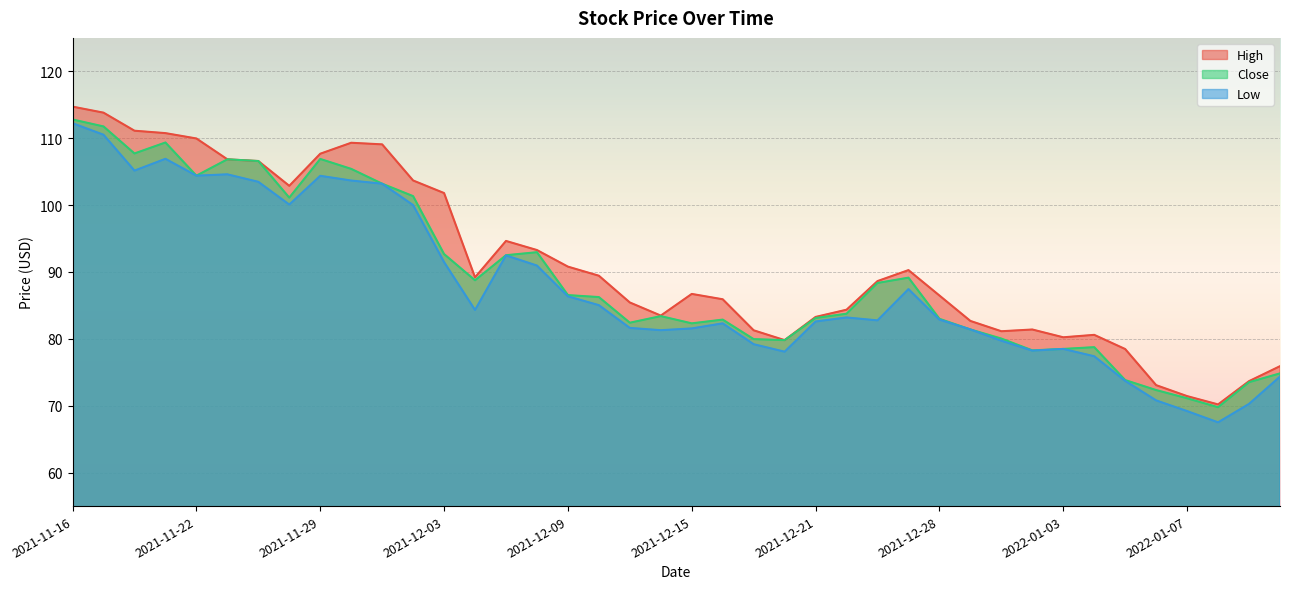

Where is the first local minimum for High?

2021-11-26